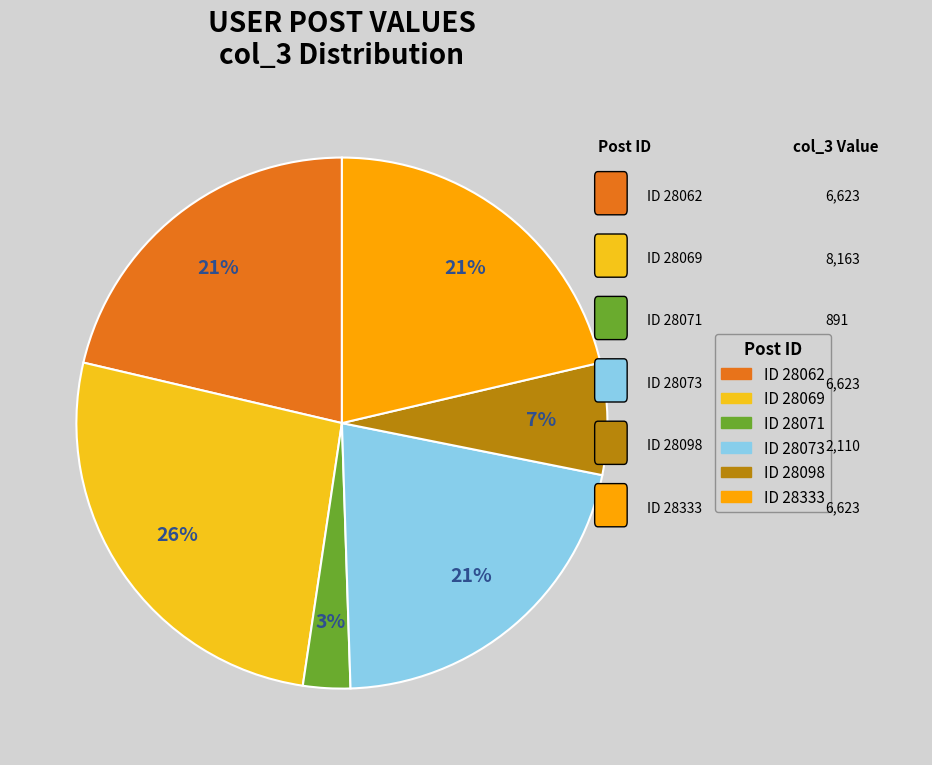

To the nearest percent, what is the average slice percentage?

17%